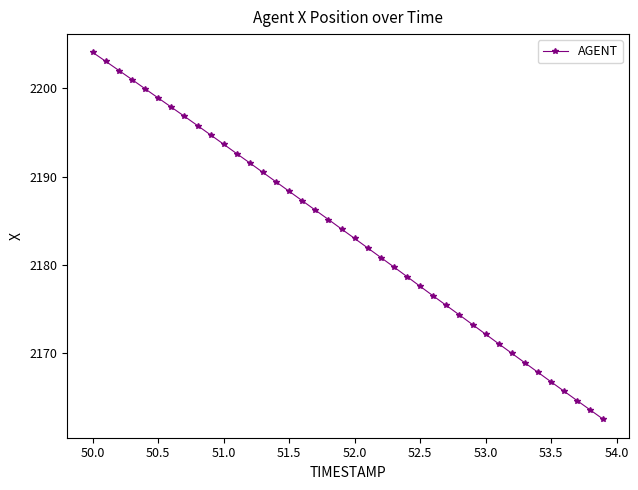

What is the difference between the second highest and second lowest values?

39.6